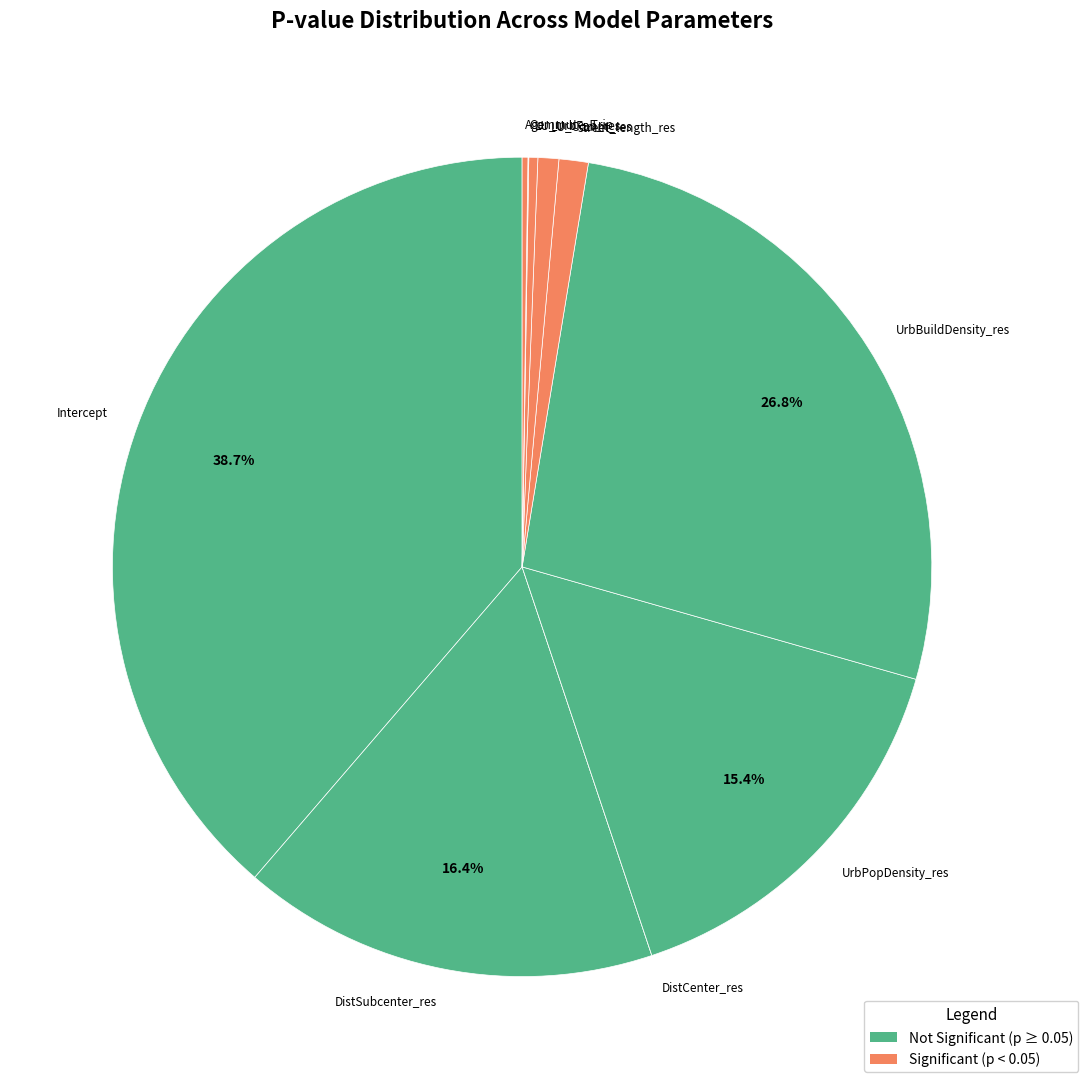

Is there a majority slice in this chart?

No